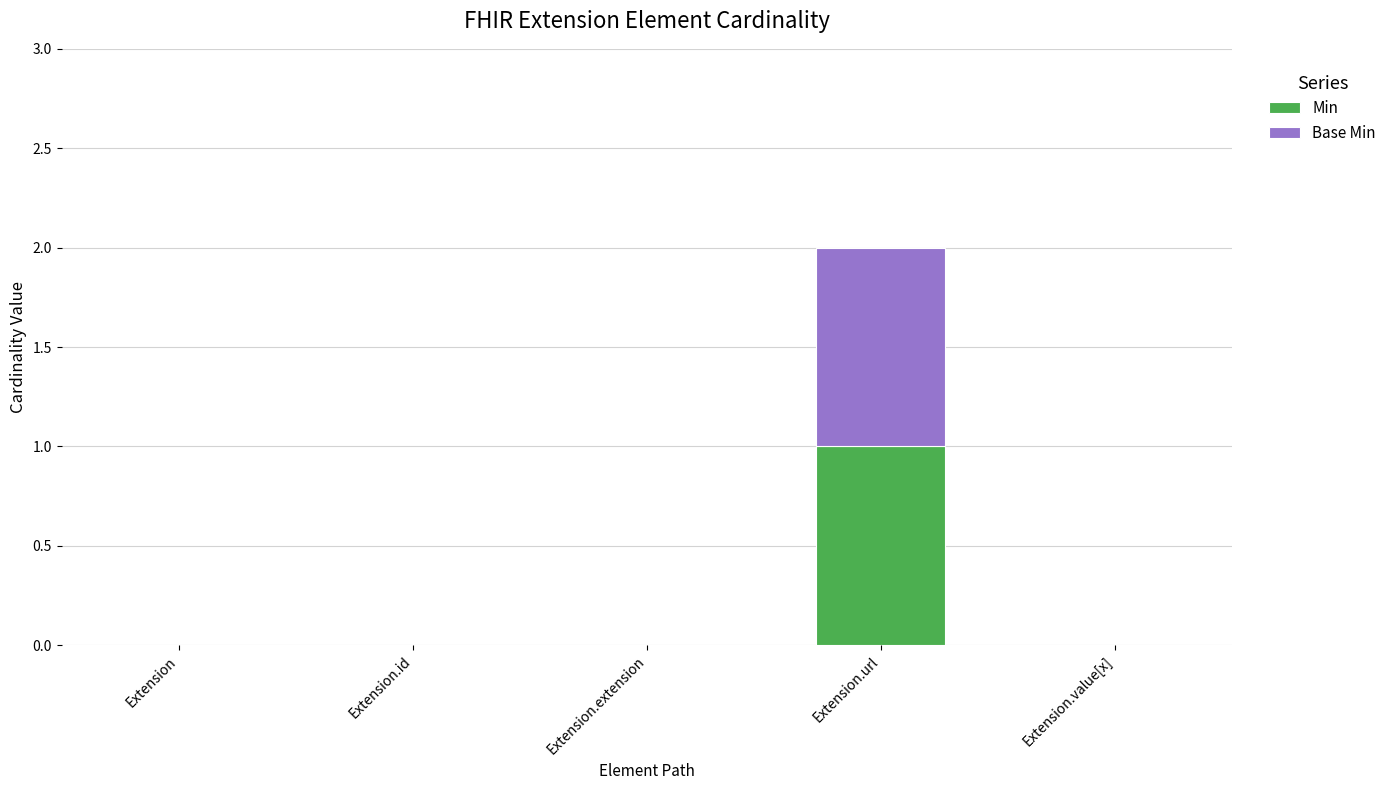

Reading left to right, list the values for the Min series.

Extension=0	Extension.id=0	Extension.extension=0	Extension.url=1	Extension.value[x]=0